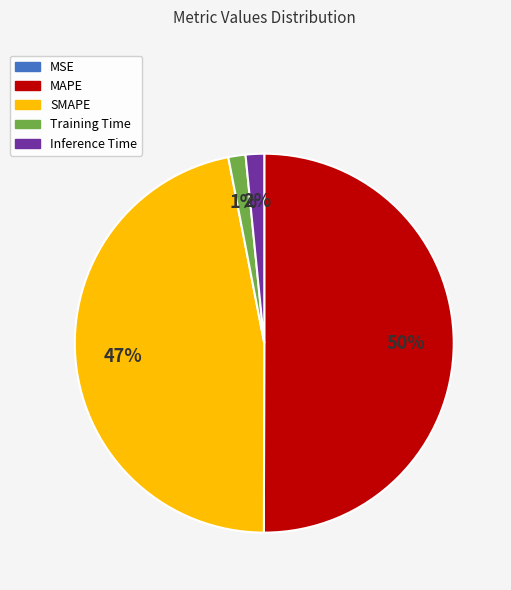

To the nearest percent, what is the combined percentage of Training Time and MAPE?

51%